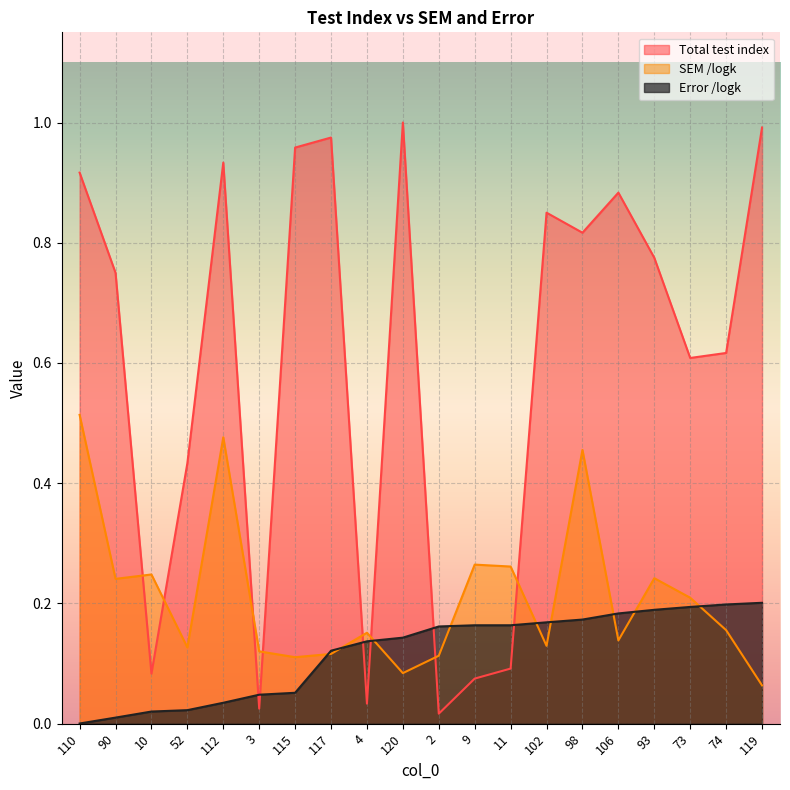

What is the maximum value for Total test index?

1.0